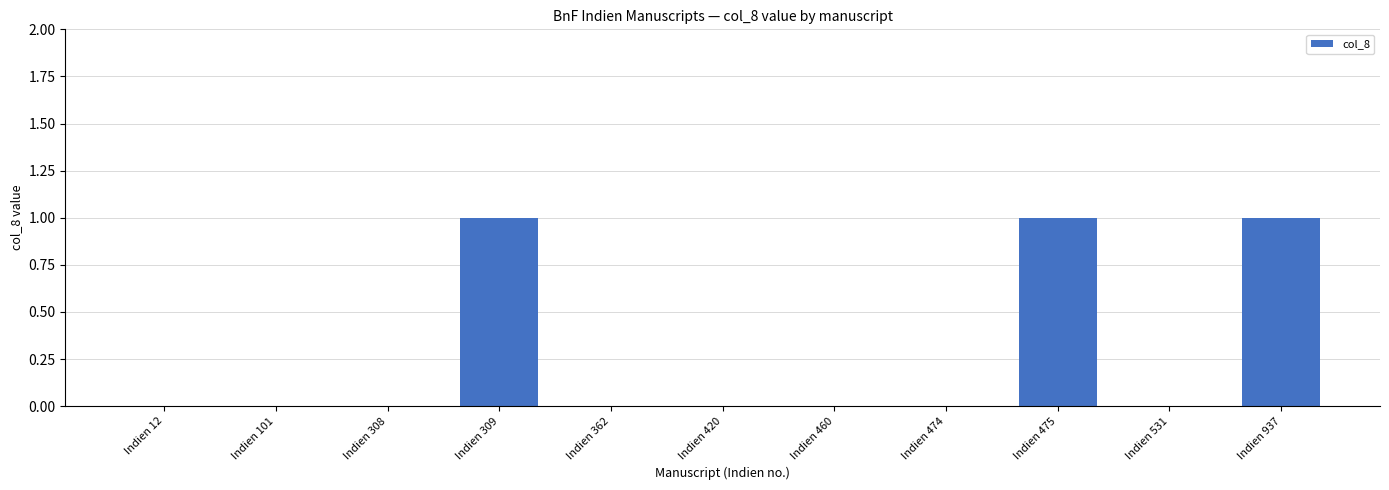

Reading left to right, extract all data points from this chart.

0	0	0	1	0	0	0	0	1	0	1